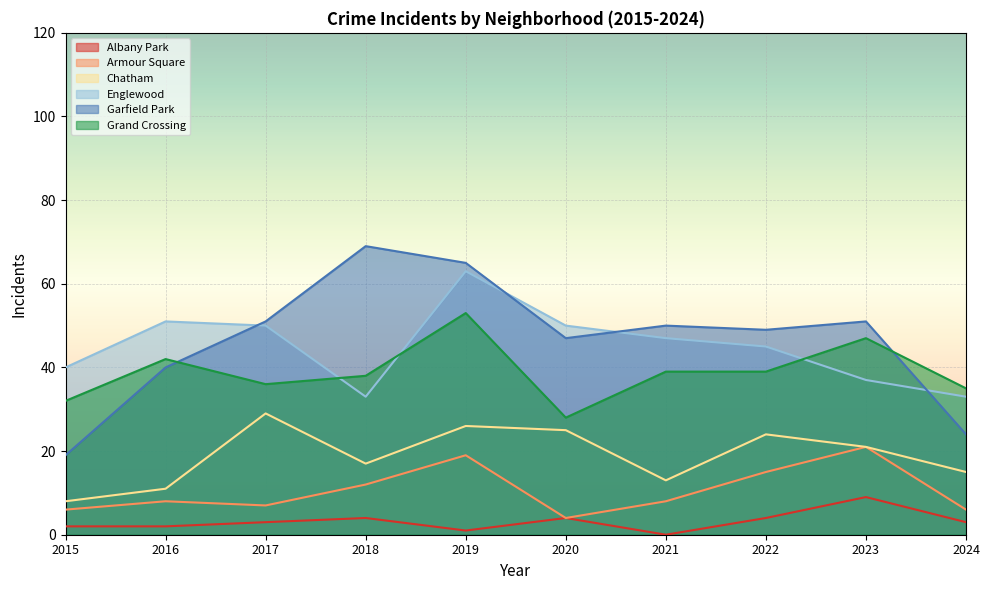

How many positive values does the Albany Park series have?

9